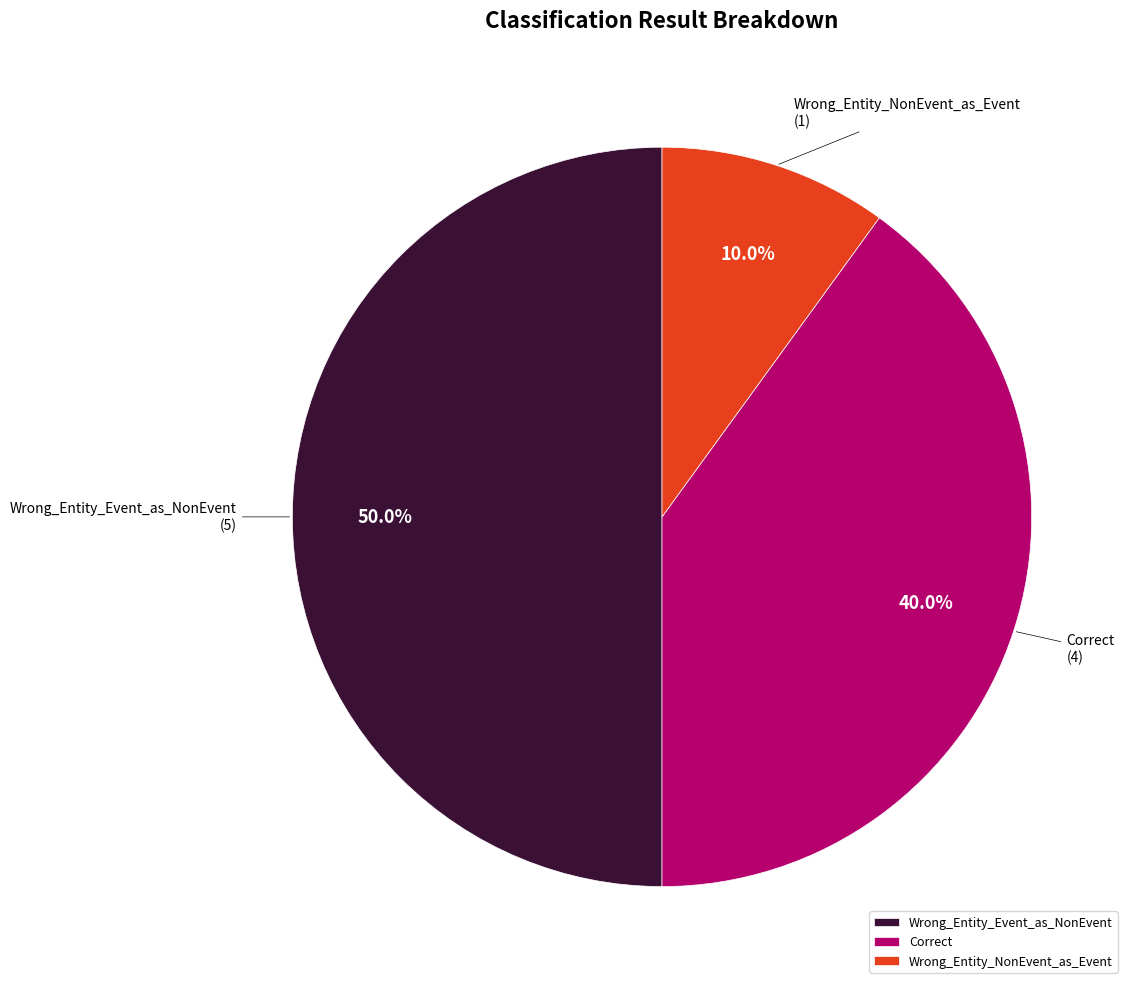

The Wrong_Entity_NonEvent_as_Event slice represents 10% of the pie. True or false?

True